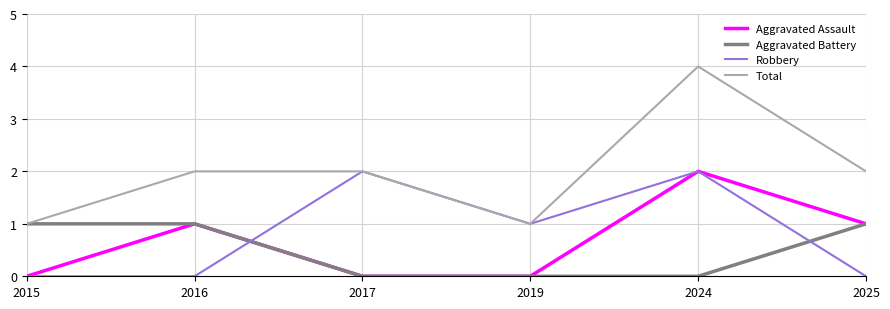

What is the sum of all Total values?

12